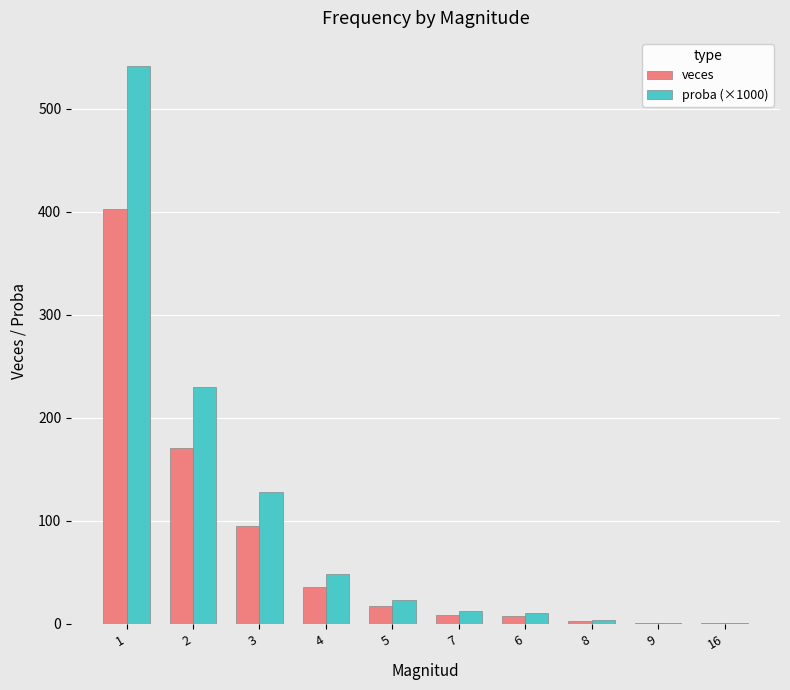

The value of veces at 4 is 36.0. True or false?

True